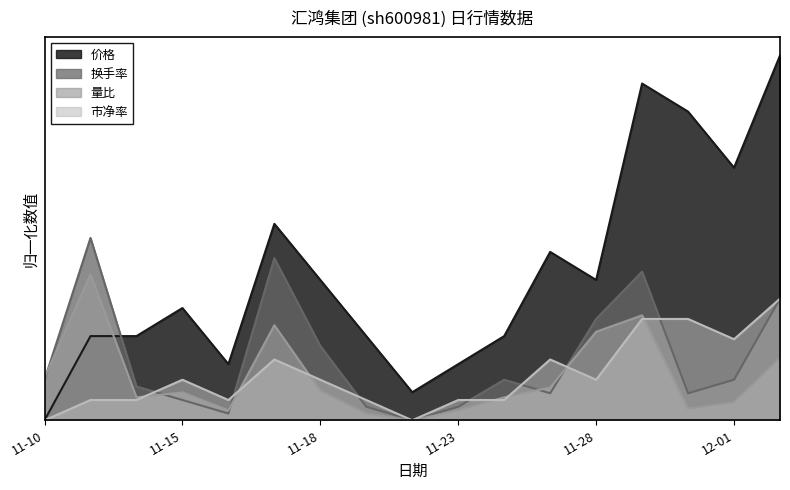

What are all the series names shown in the legend?

价格, 换手率, 量比, 市净率